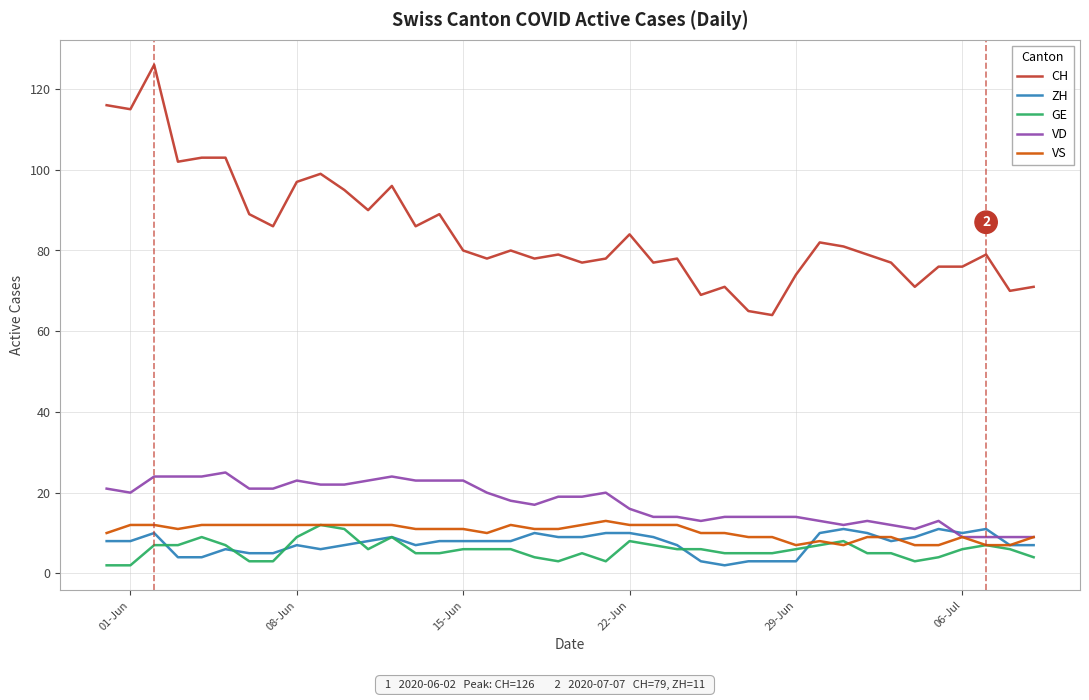

True or false: ZH and CH cross at least once.

False